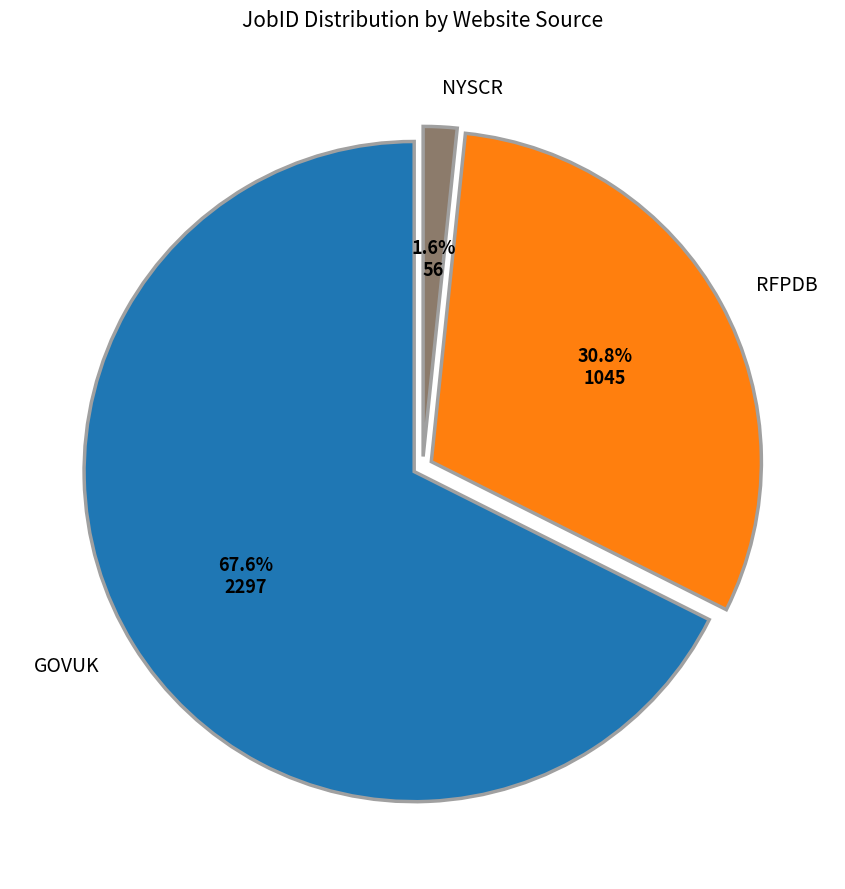

Is there a majority slice in this chart?

Yes